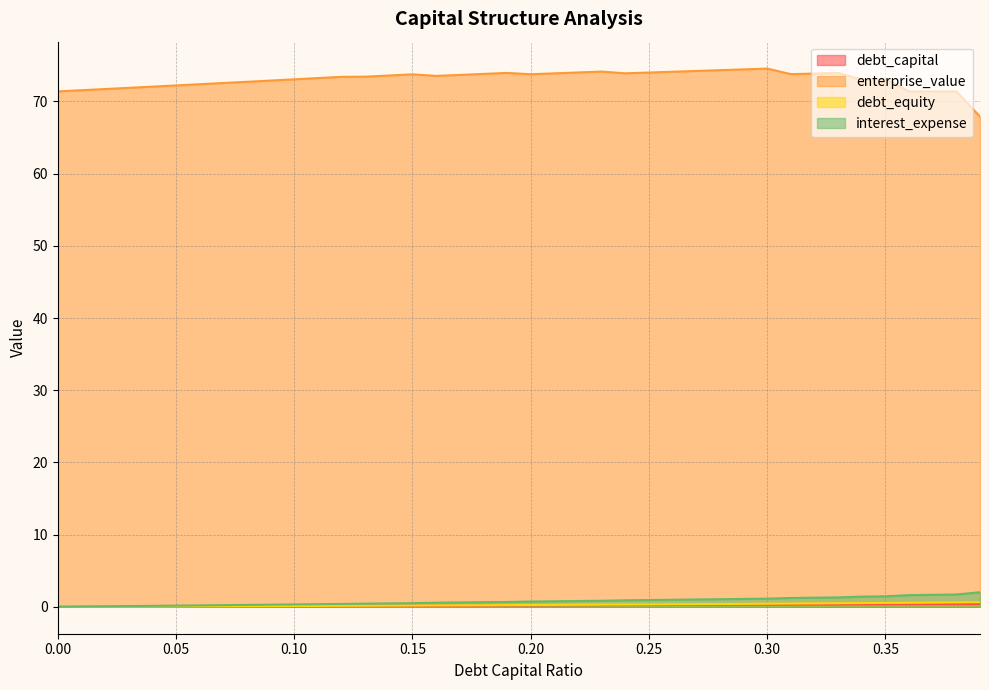

At which category does the chart reach its peak across all series?

0.3